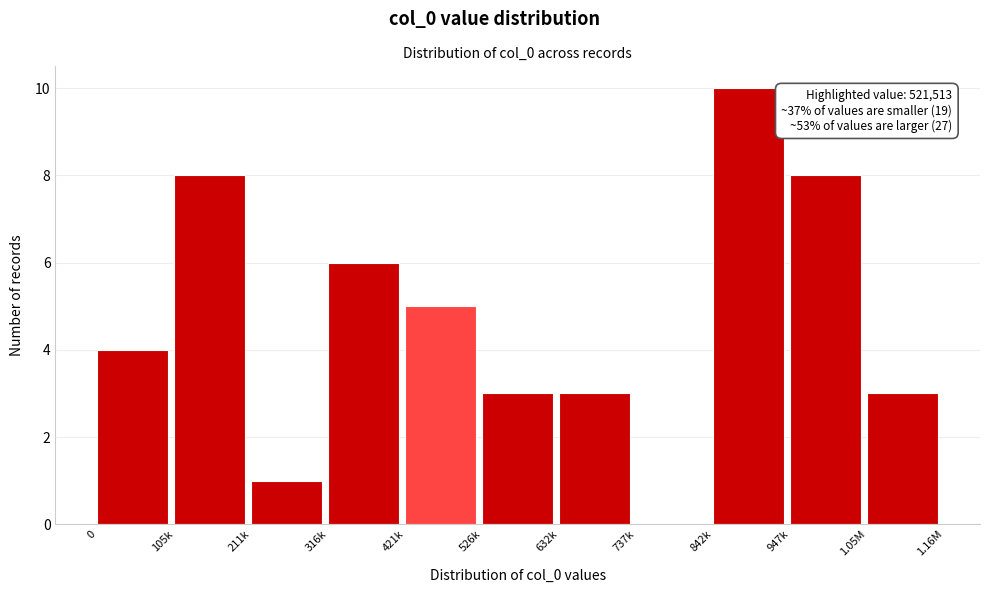

Reading right to left, extract all data points from this chart.

1.05M=3	947k=8	842k=10	737k=0	632k=3	526k=3	421k=5	316k=6	211k=1	105k=8	0=4